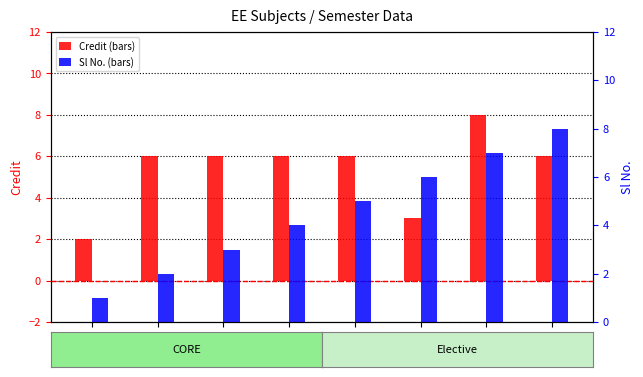

At which label does Sl No. first exceed 5?

EE482